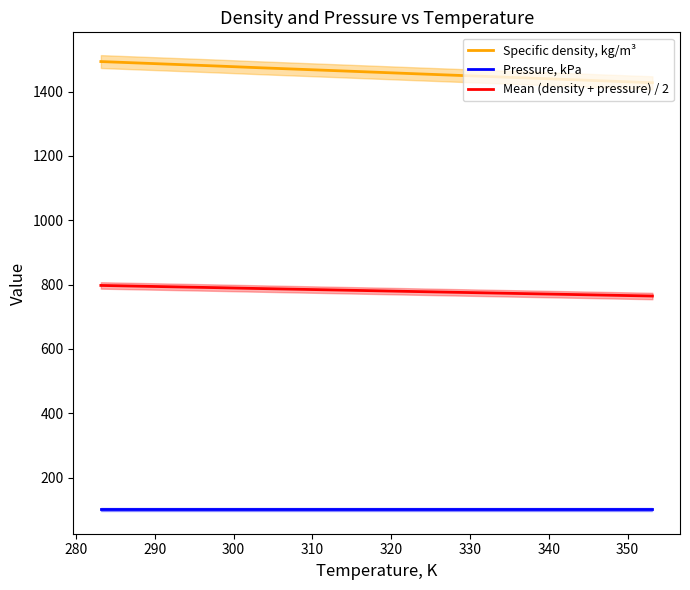

What is the average value of the Pressure, kPa series?

101.3